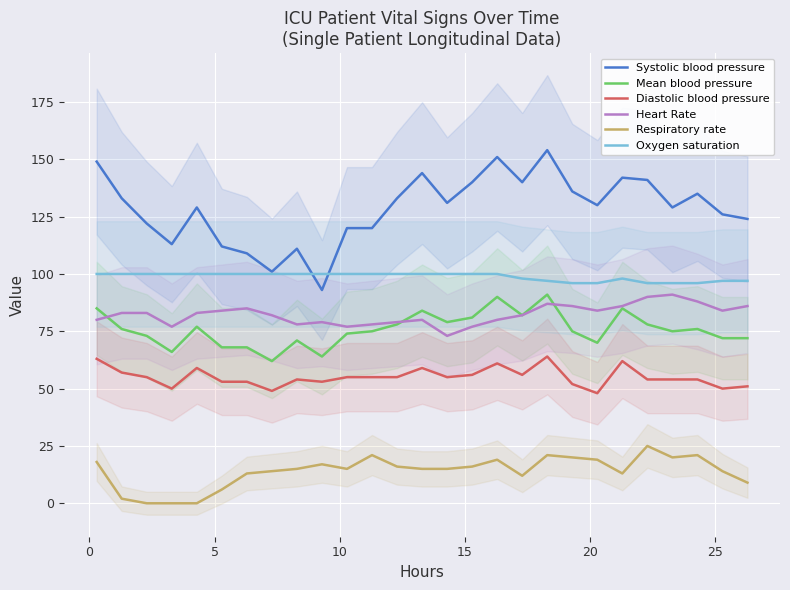

True or false: Systolic blood pressure and Mean blood pressure intersect in this chart.

False